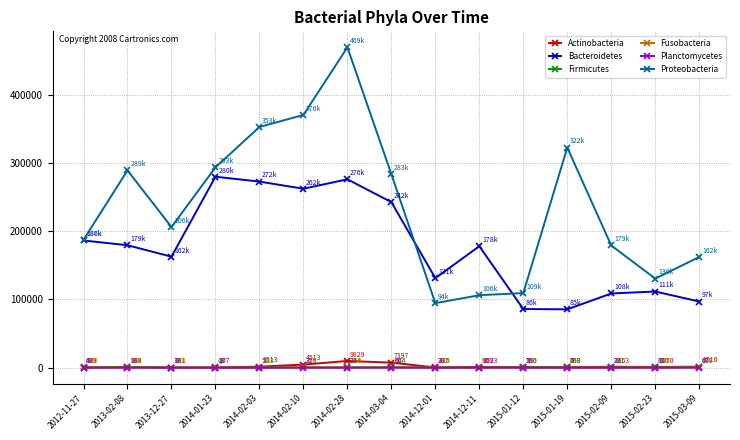

How many values in the Bacteroidetes series are below 178148?

7